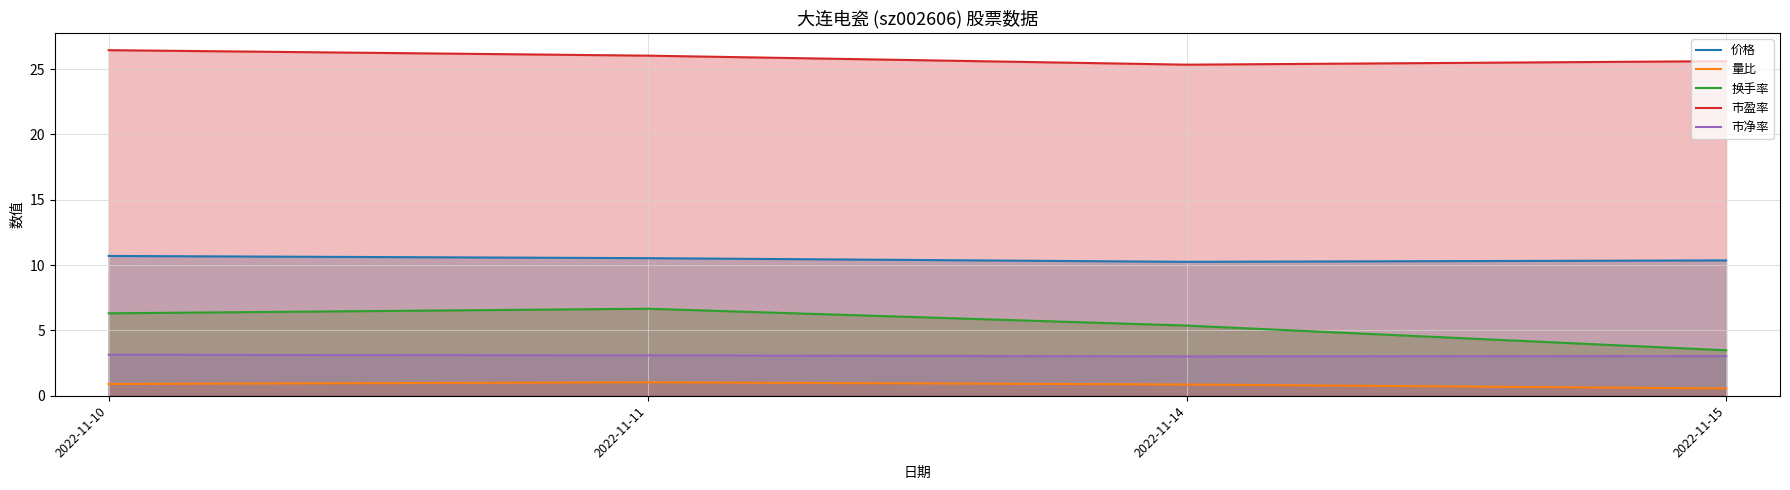

Which label corresponds to the smallest value in the chart?

2022-11-15